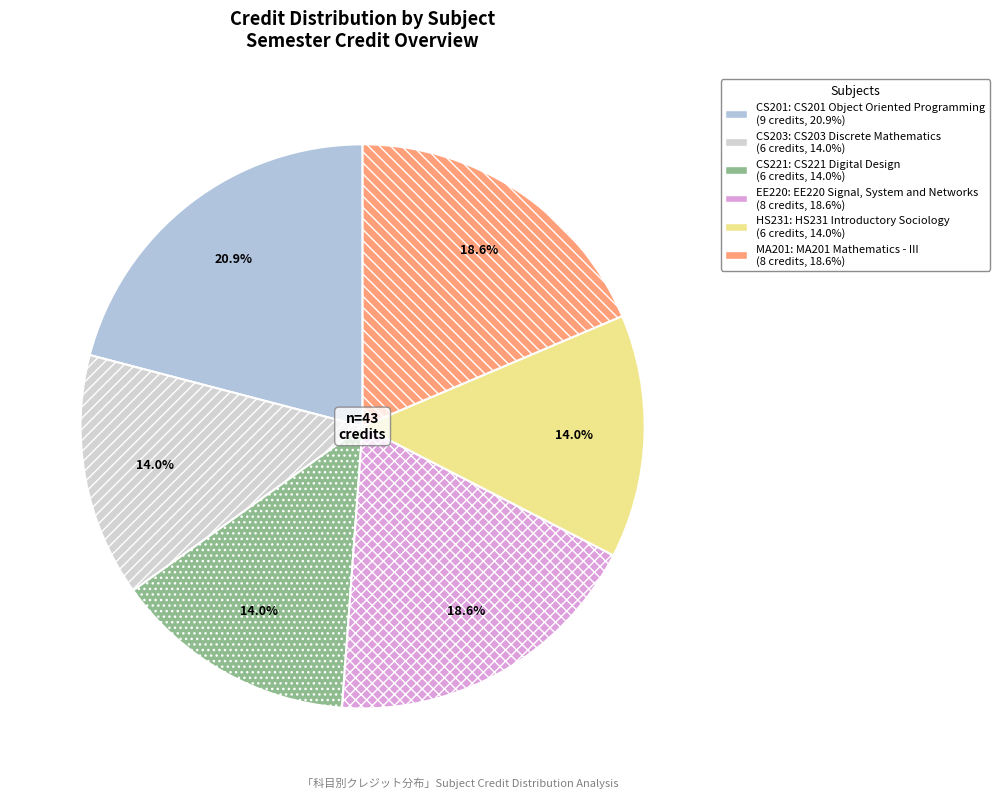

Which slice is the largest?

CS201 Object Oriented
Programming